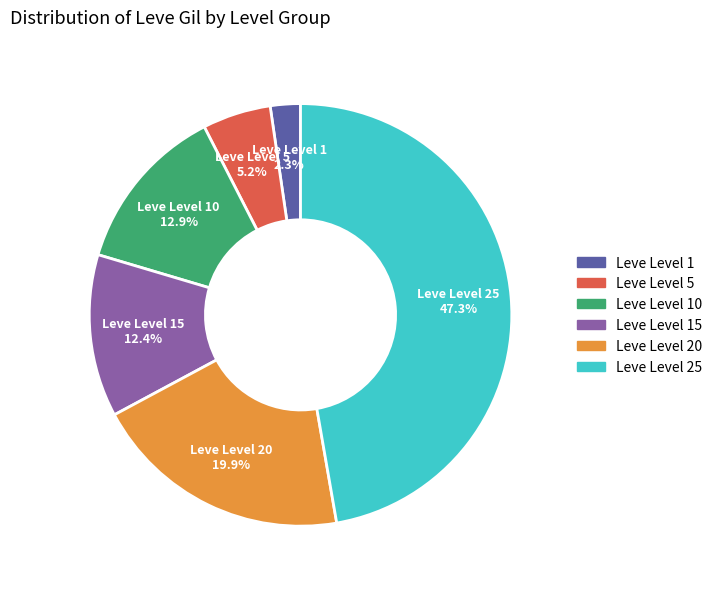

Does Leve Level 10 represent more than half of the total?

No